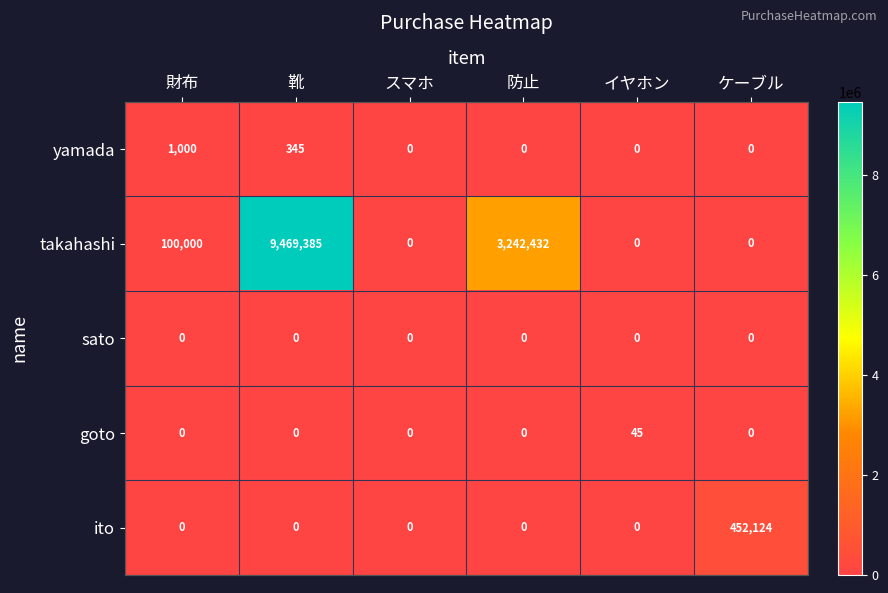

How many data points does each series have?

6